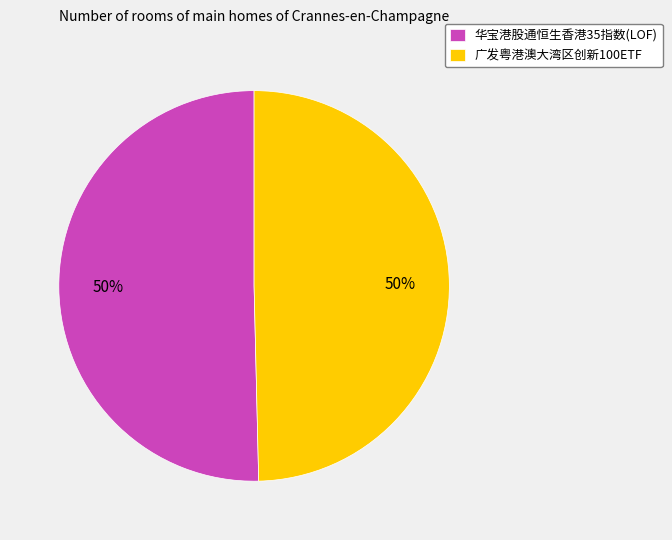

To the nearest percent, what percentage of the pie is 华宝港股通恒生香港35指数(LOF)?

50%